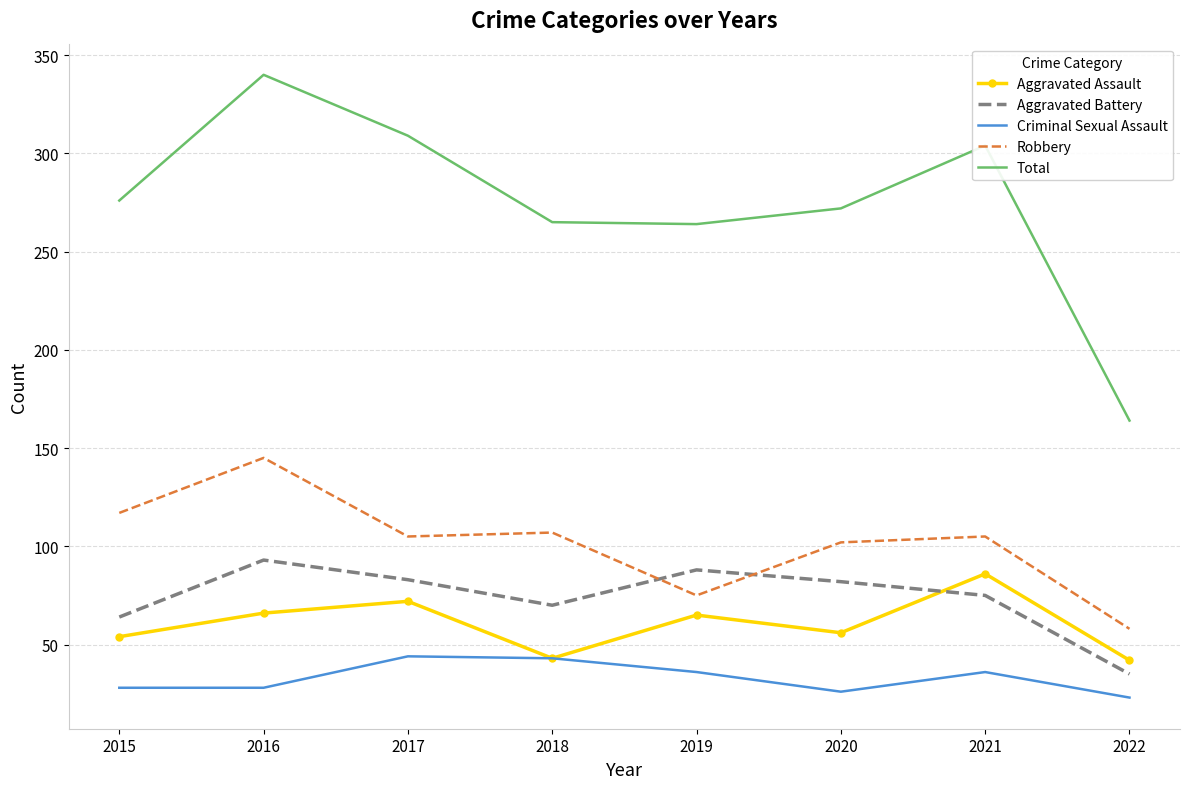

What is the total value across all series at 2021?

606